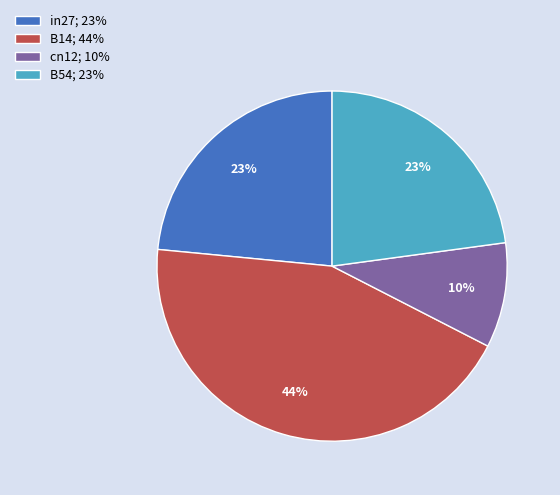

True or false: B14; 44% accounts for 44% of the total.

True